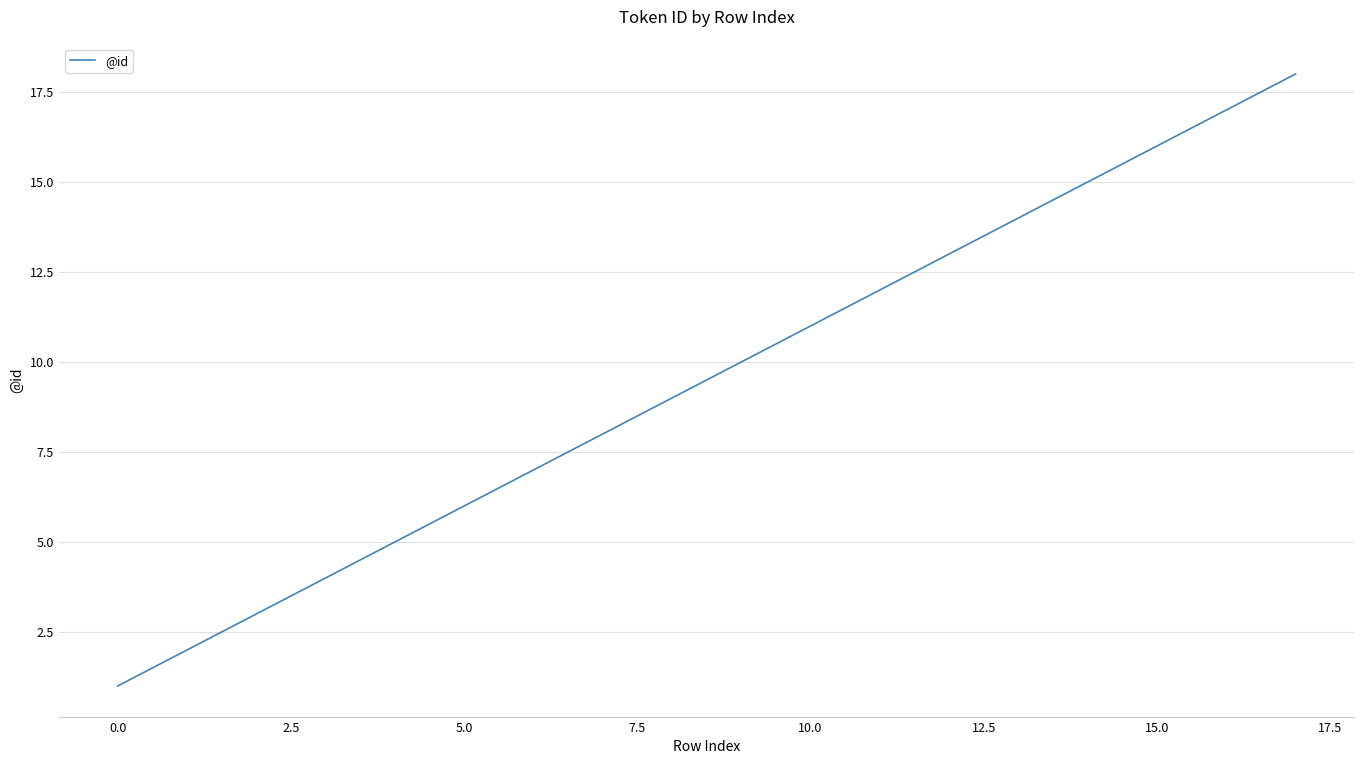

What is the difference between the maximum and minimum values?

17